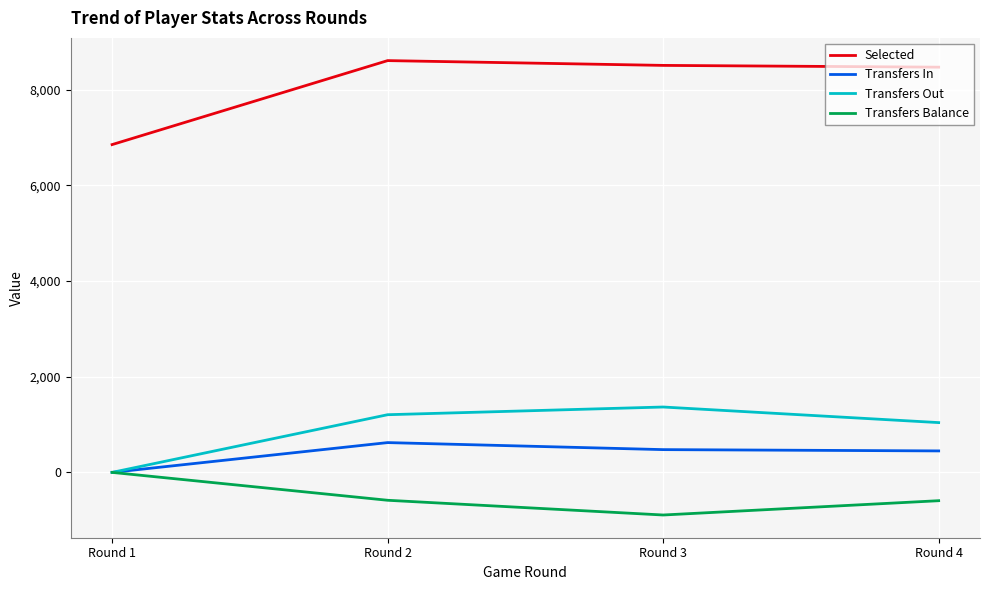

Count the number of data series in this chart.

4